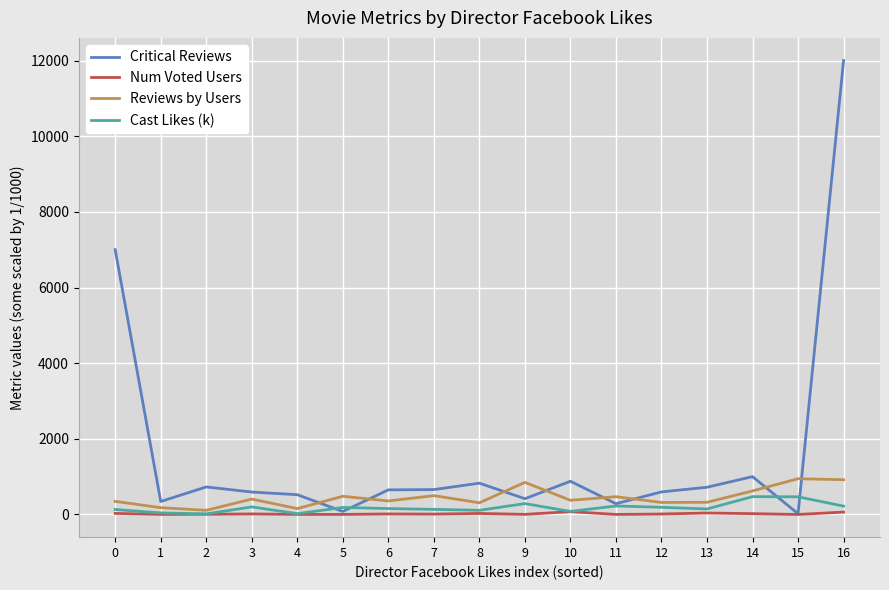

Is the value of Critical Reviews at 10 greater than the value of Cast Likes (k) at 13?

Yes